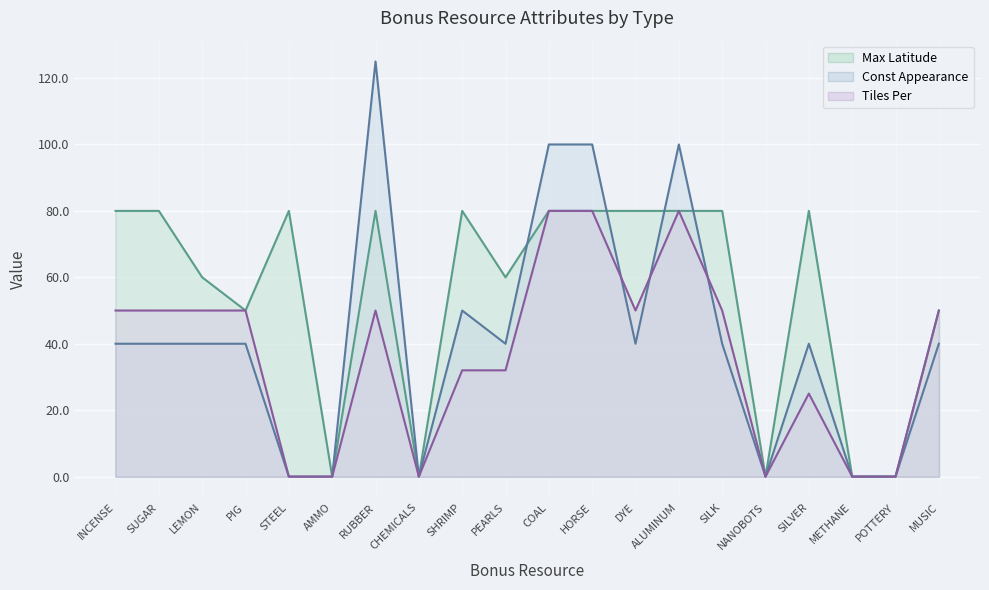

Between PEARLS and NANOBOTS, which series saw the biggest shift?

Max Latitude